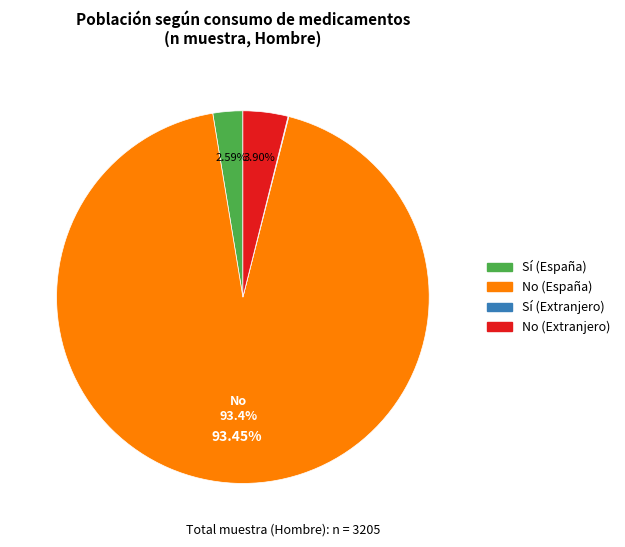

Do Sí (España) and No (España) together represent more than half of the pie?

Yes